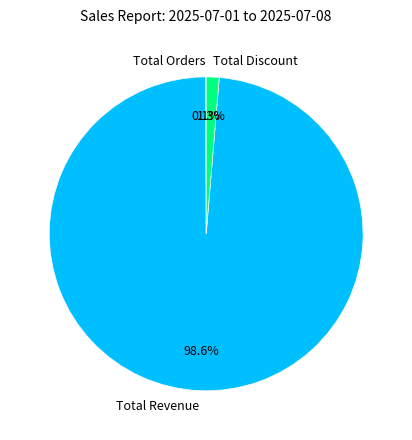

Which slice is the largest?

Total Revenue